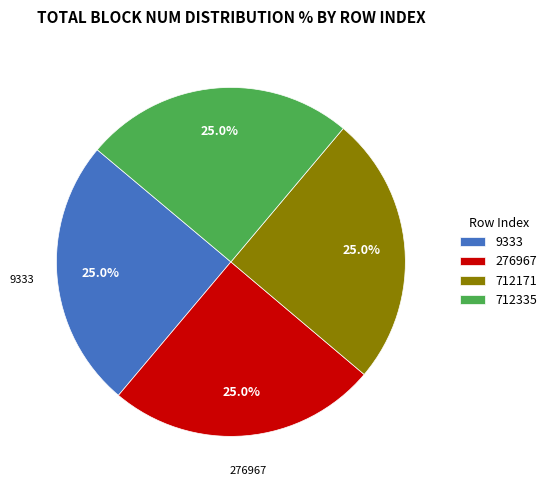

The 9333 slice represents 25% of the pie. True or false?

True